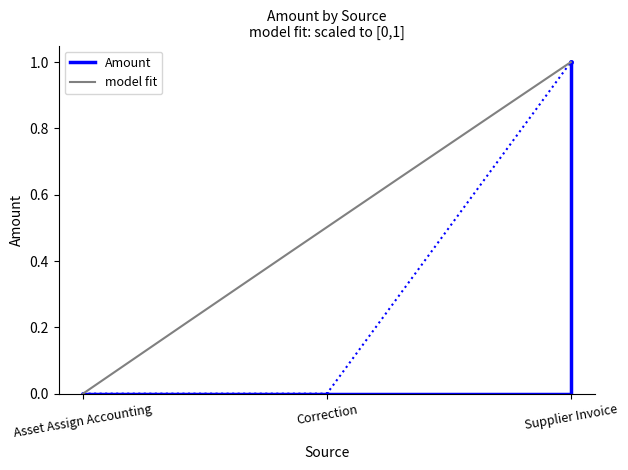

The chart shows a value of 1 at Asset Assign Accounting. True or false?

False